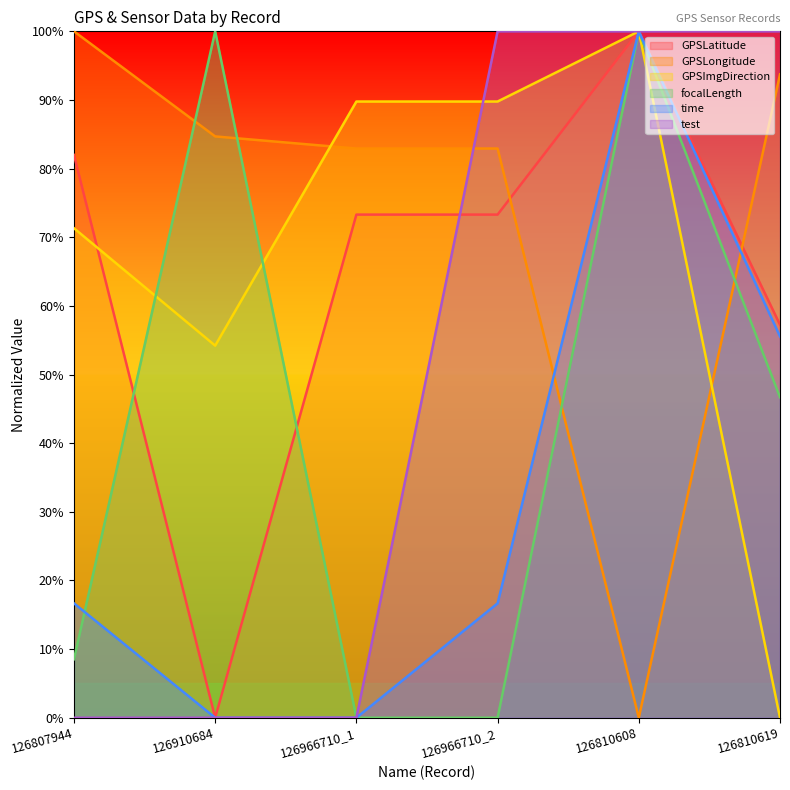

Which series has the largest range (max minus min)?

GPSLatitude